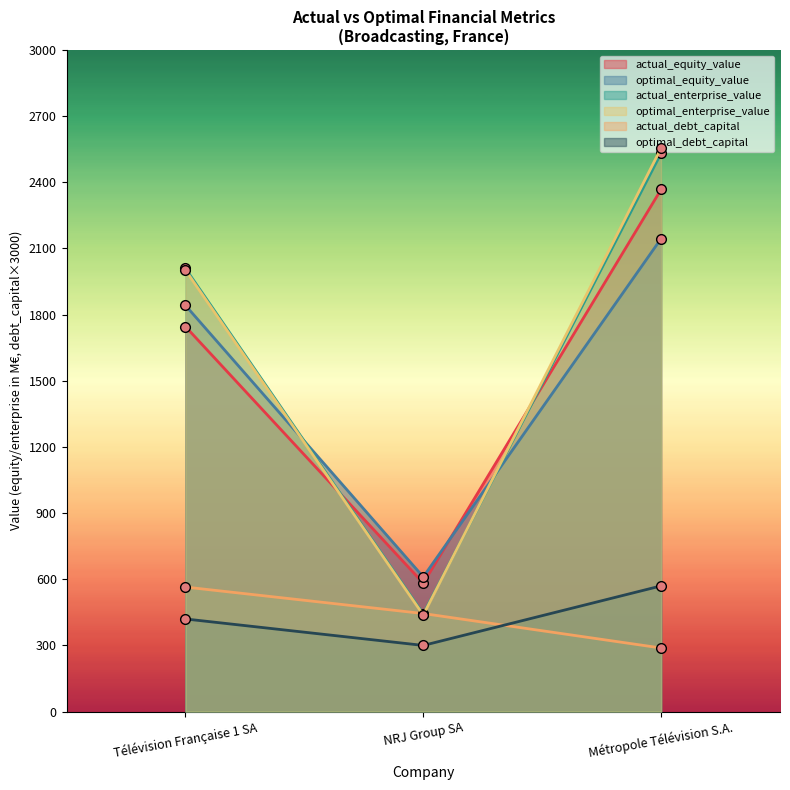

What is the spread (max minus min) of values at NRJ Group SA?

310.6